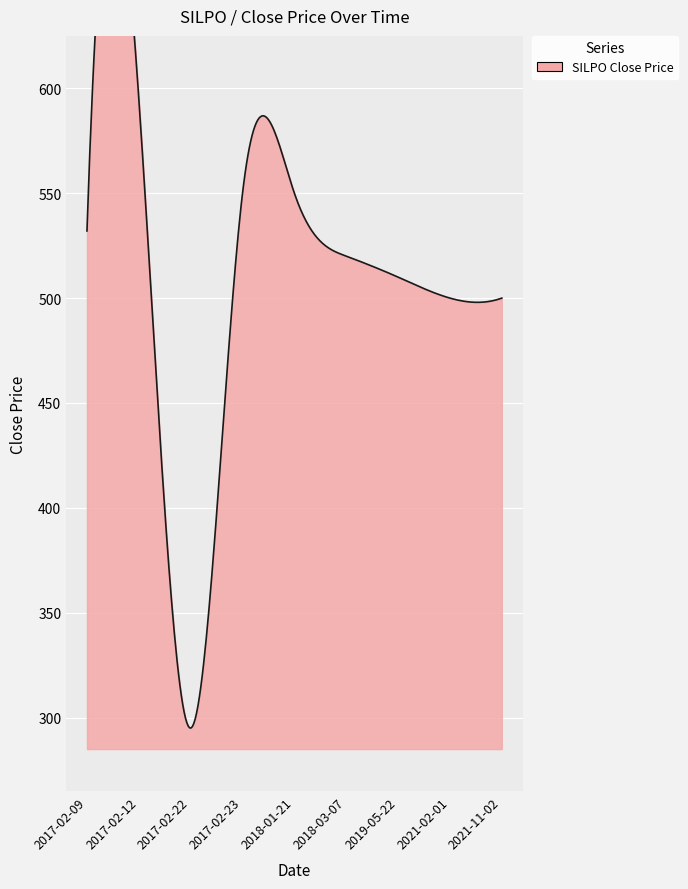

Which category has the highest value across all series?

2017-02-12